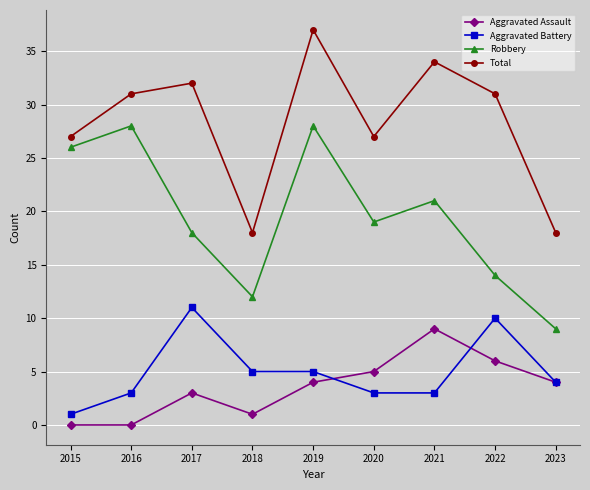

Reading right to left, list all the values displayed in this chart.

Aggravated Assault: 2023=4	2022=6	2021=9	2020=5	2019=4	2018=1	2017=3	2016=0	2015=0
Aggravated Battery: 2023=4	2022=10	2021=3	2020=3	2019=5	2018=5	2017=11	2016=3	2015=1
Robbery: 2023=9	2022=14	2021=21	2020=19	2019=28	2018=12	2017=18	2016=28	2015=26
Total: 2023=18	2022=31	2021=34	2020=27	2019=37	2018=18	2017=32	2016=31	2015=27